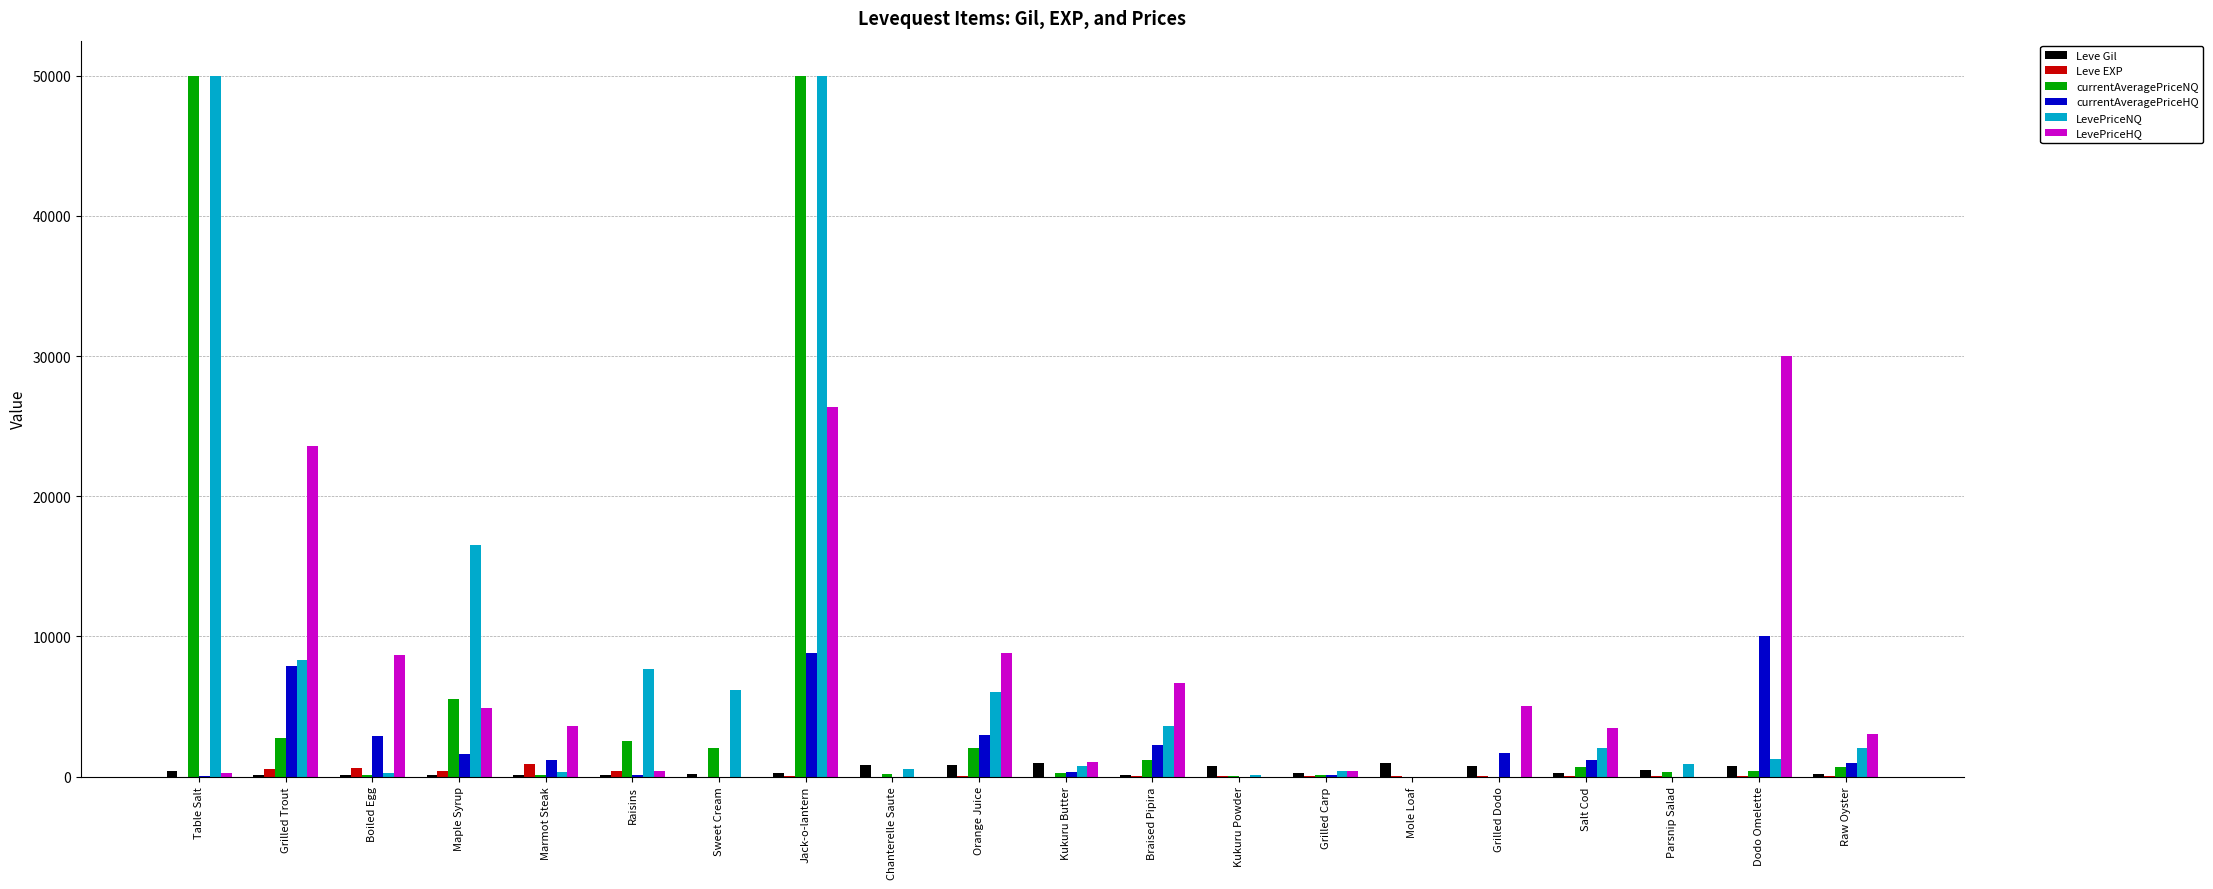

What is the difference between the LevePriceHQ values at Raisins and Parsnip Salad?

403.2